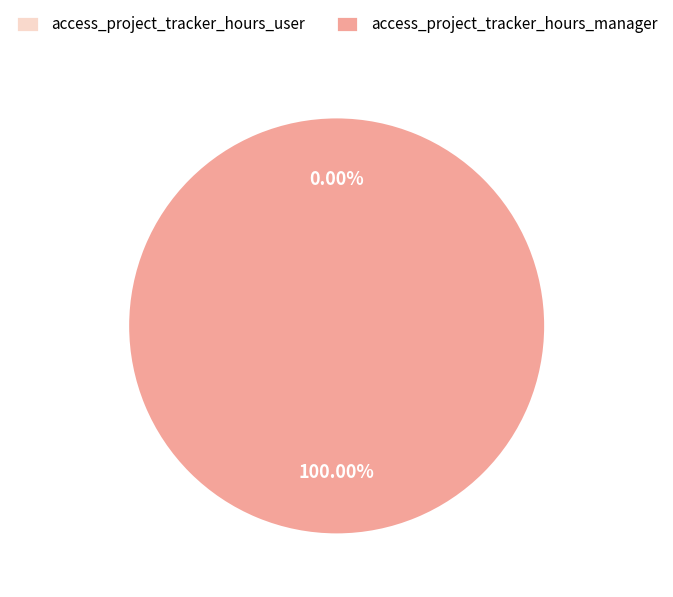

True or false: access_project_tracker_hours_manager accounts for 100% of the total.

True